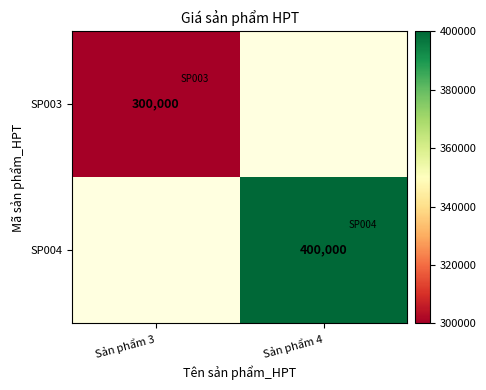

At how many categories does at least one series exceed 340758?

1